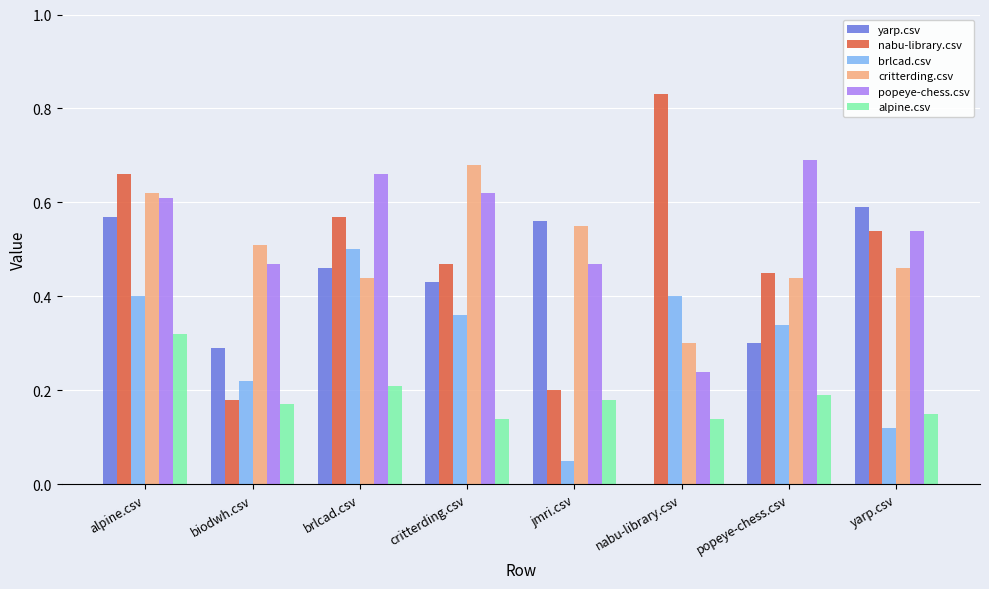

Does the chart contain stacked bars?

No